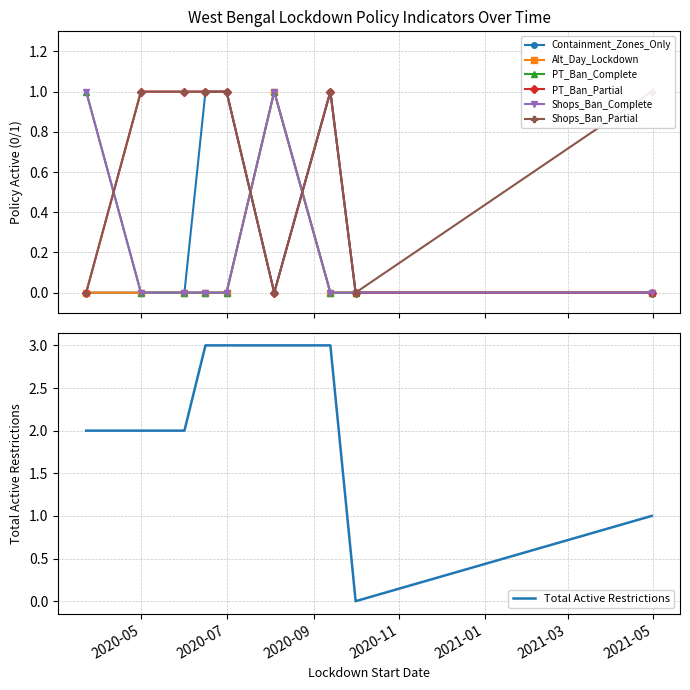

What is the label of the 7th point from the left?

2020-09-13